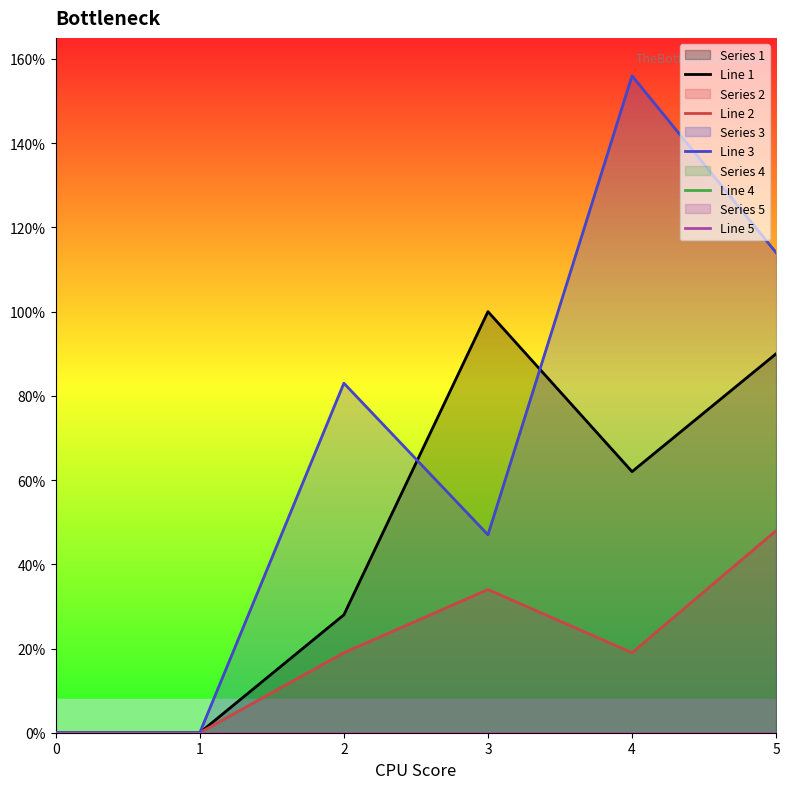

At which category does Line 1 reach its first local peak?

3